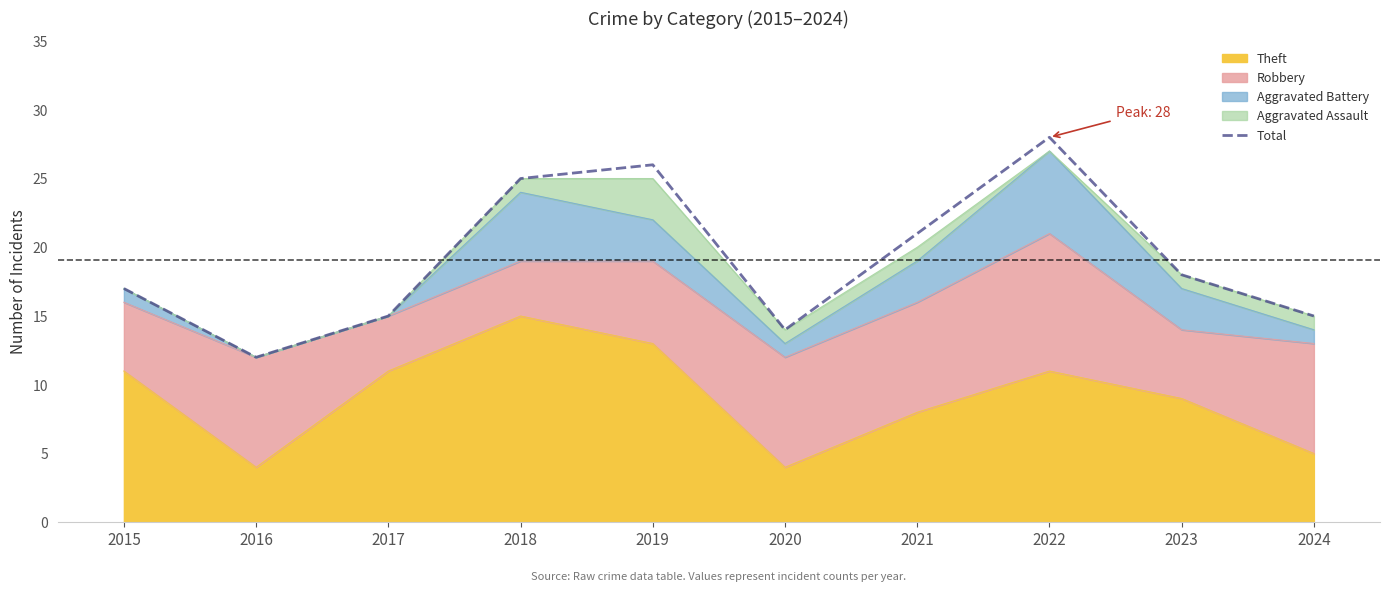

What is the difference between the maximum and minimum values?

16